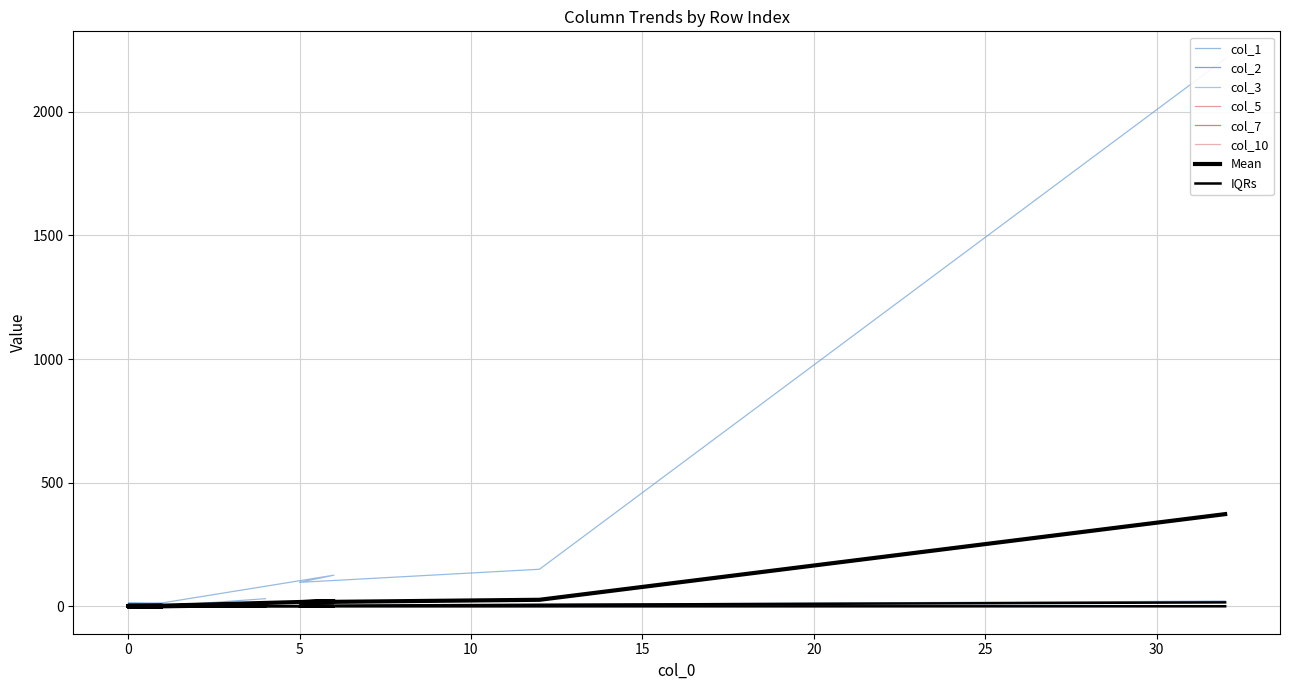

What is the greatest value displayed?

2215